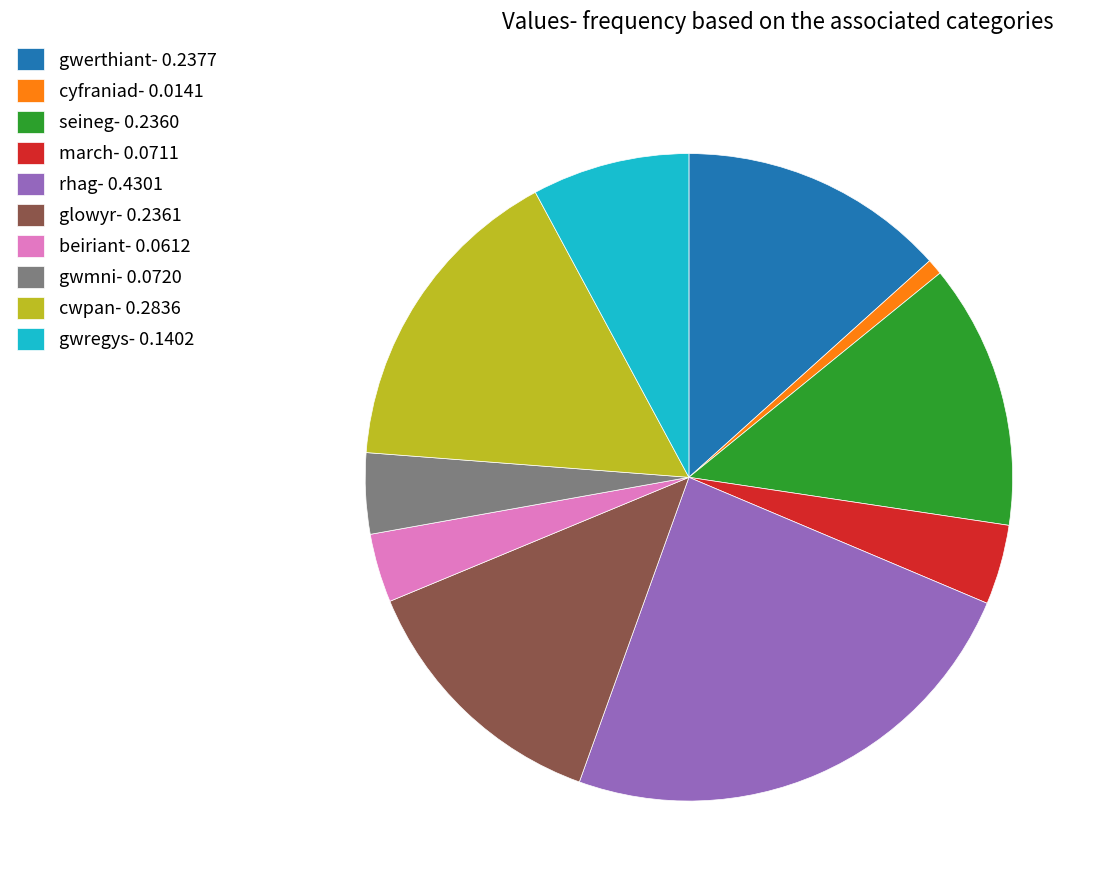

Count the number of slices in the pie.

10